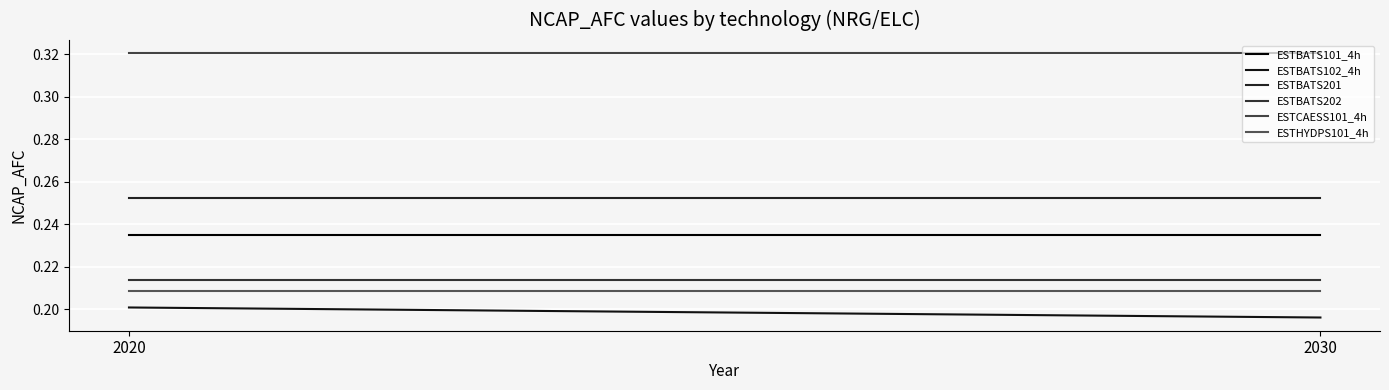

Between 2030 and 2020, which is larger?

2030